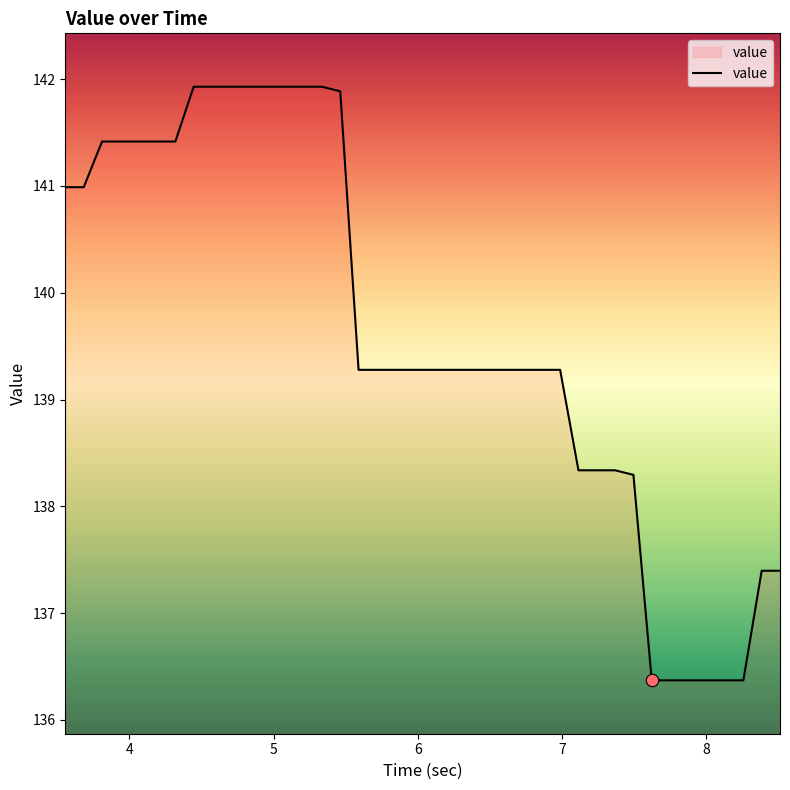

What is the minimum value shown in the chart?

136.4